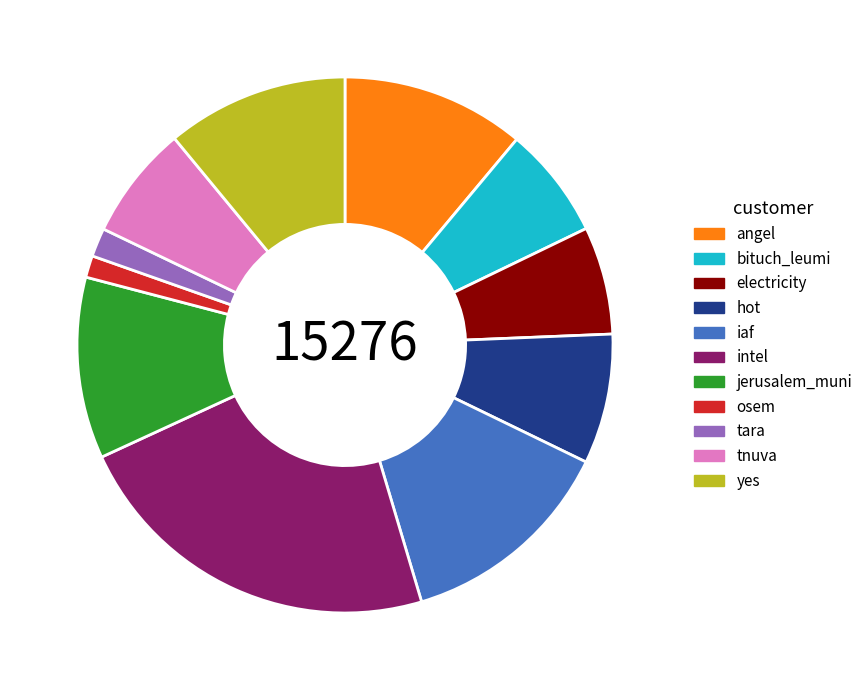

The tnuva slice represents 16% of the pie. True or false?

False